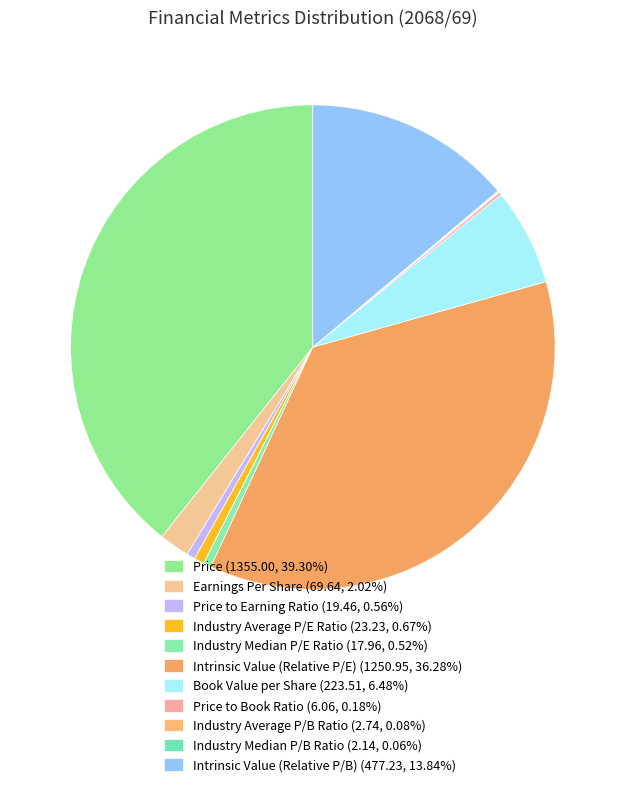

What is the largest slice in the pie chart?

Price